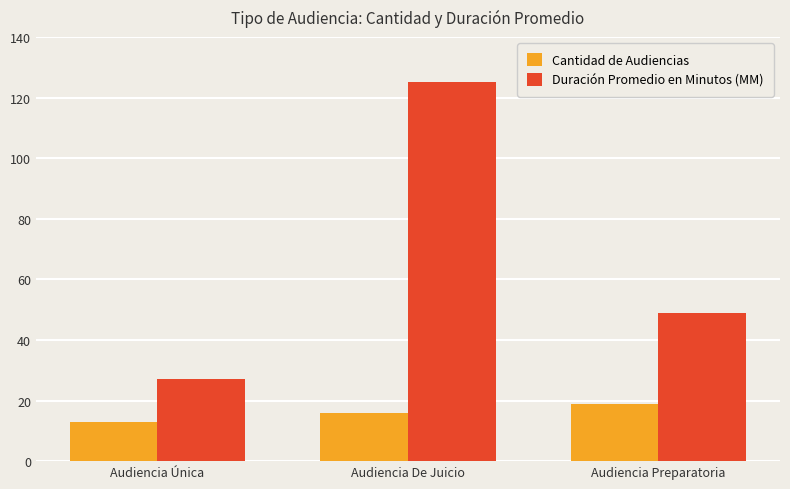

Which category has the highest value in the Duración Promedio en Minutos (MM) series?

Audiencia De Juicio